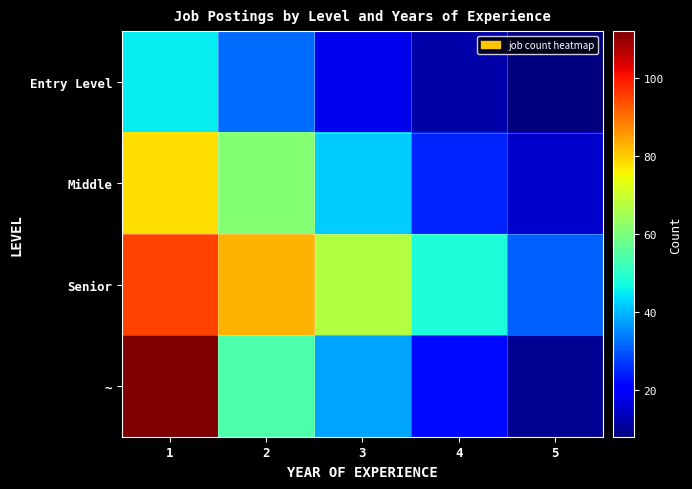

Count the number of data series in this chart.

4